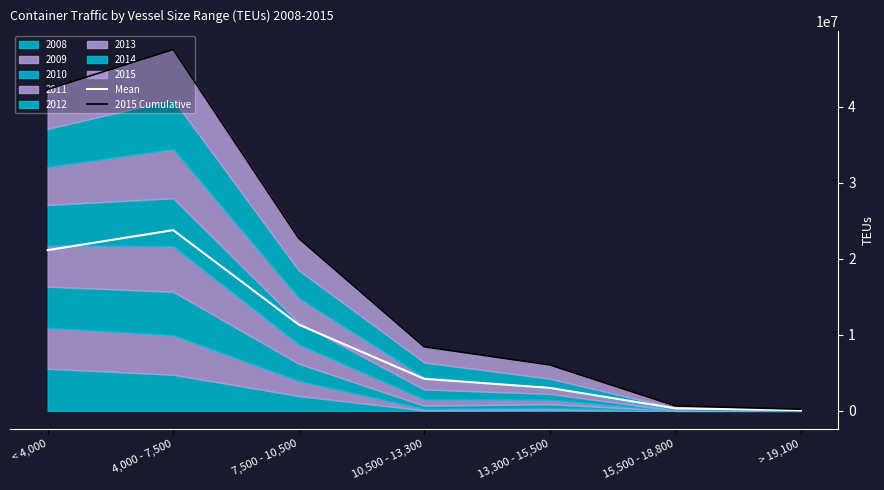

Reading left to right, transcribe all the data shown in this chart.

Mean: 21152819.0	23784082.0	11354961.5	4212655.5	3021996.5	325922.0	105298.0
2015 Cumulative: 42305638.0	47568164.0	22709923.0	8425311.0	6043993.0	651844.0	210596.0